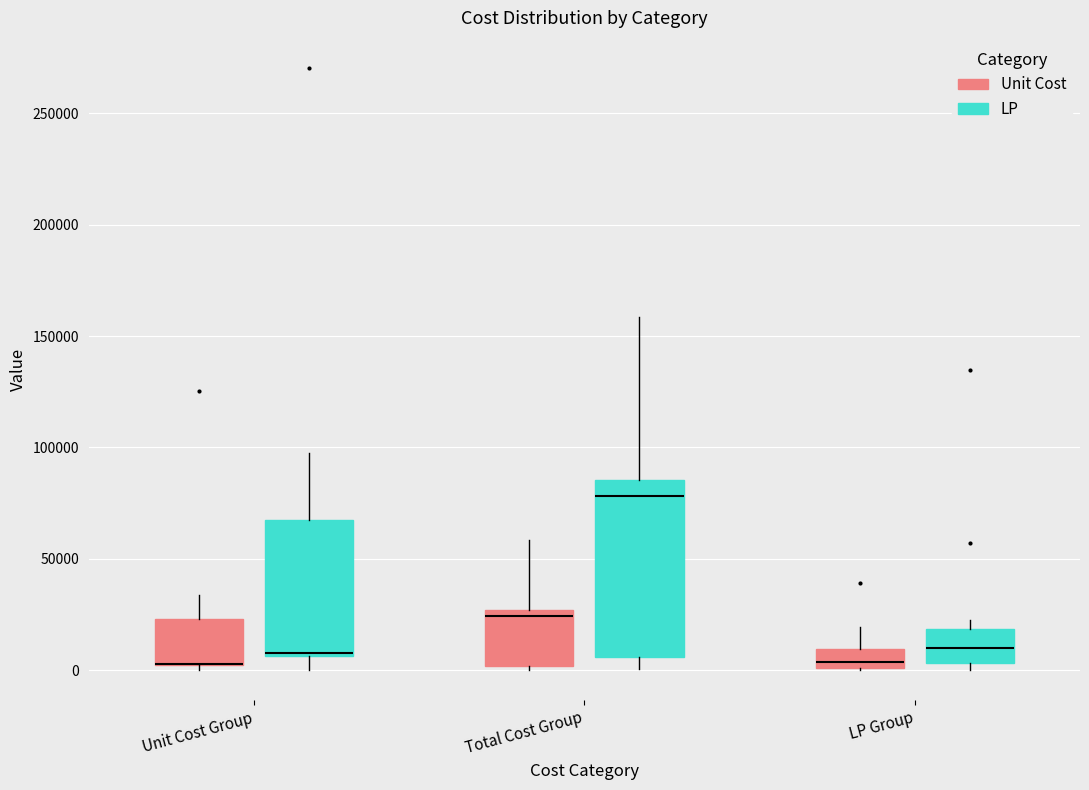

Where is the lower edge of the box for LP Group (LP) on the y-axis? The values are not printed on the chart, so give them approximately, as read against the axis.

5000